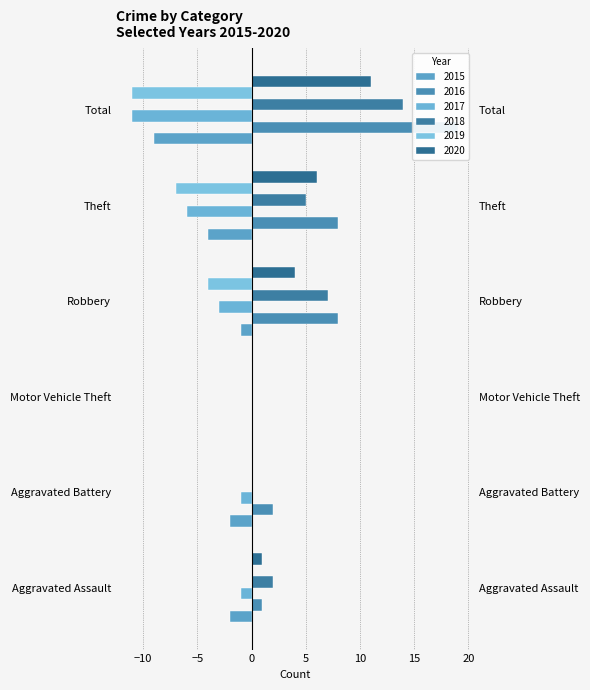

At which label does 2019 reach its peak?

Aggravated Assault